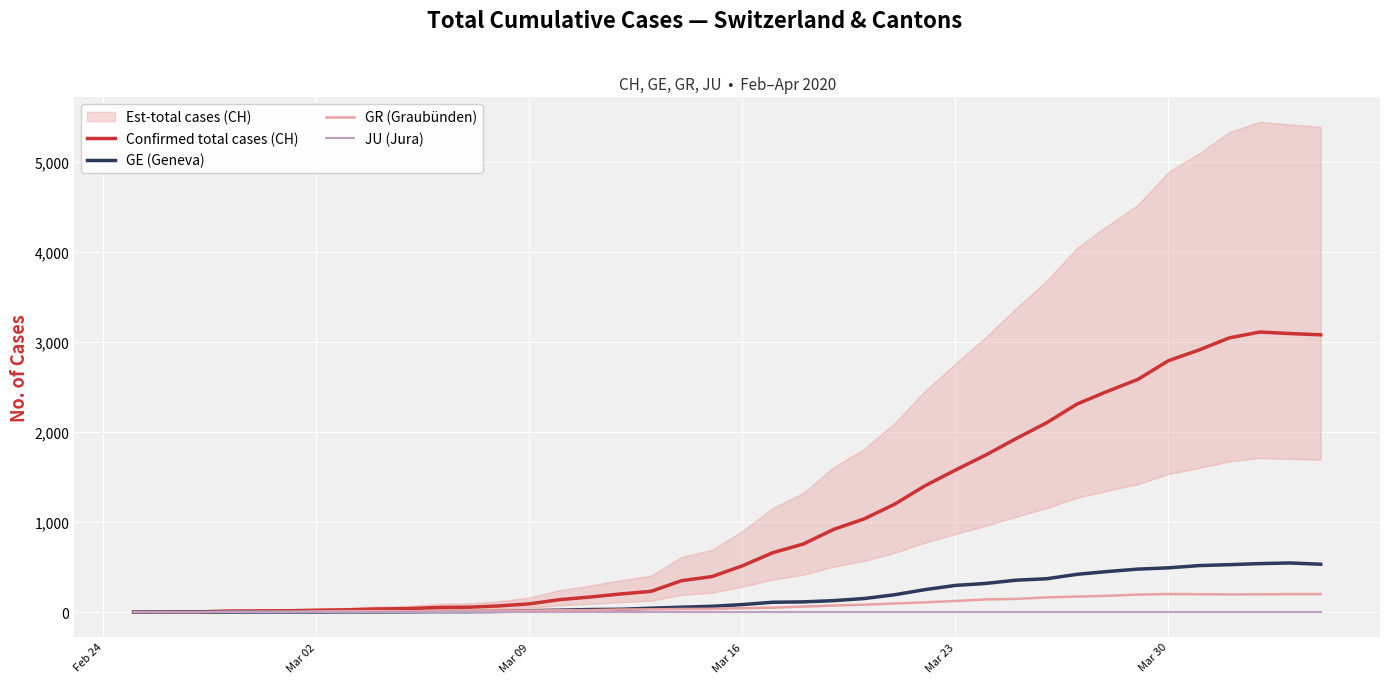

What is the highest value of the GR (Graubünden) series?

202